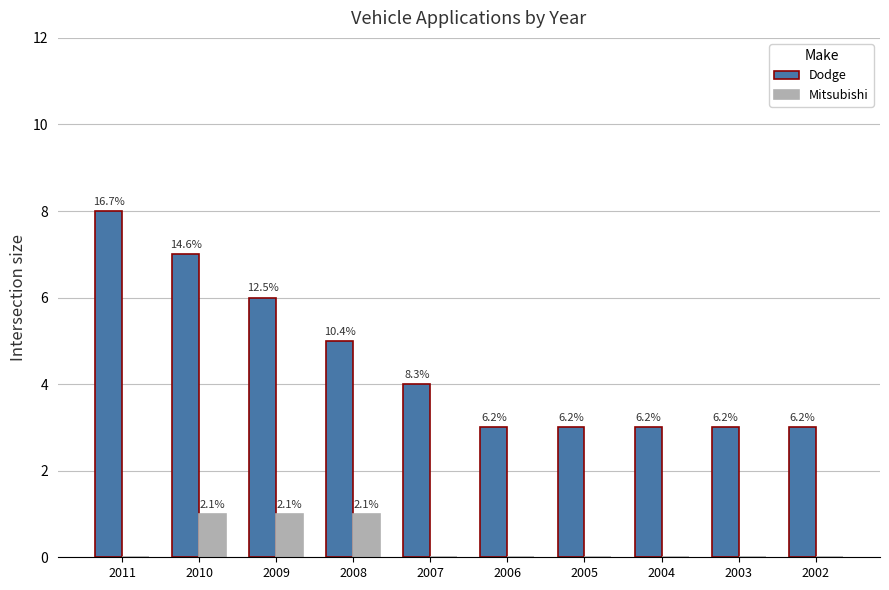

What is the lowest value of the Dodge series?

3